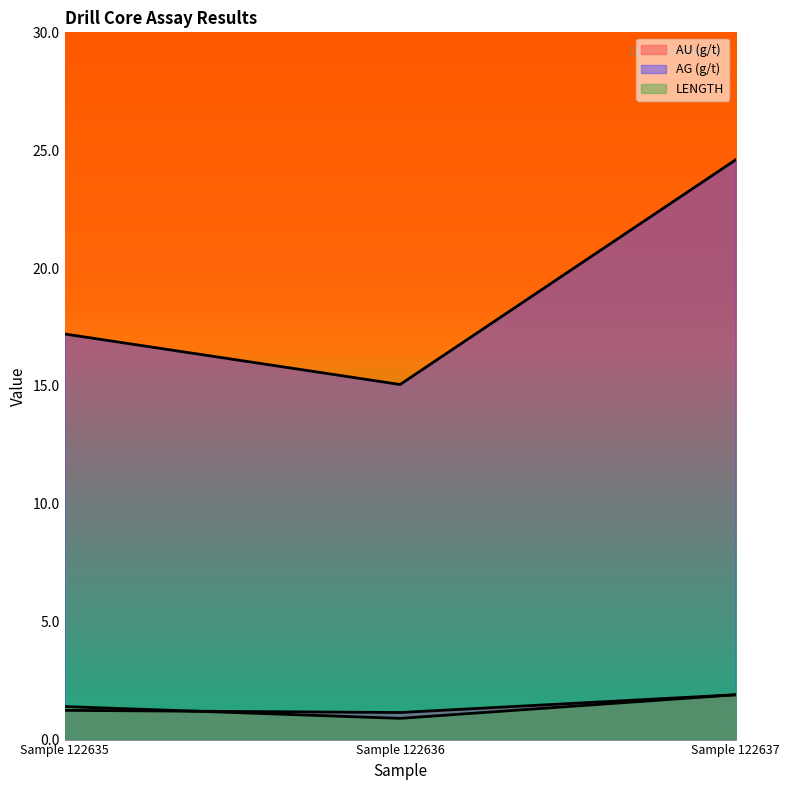

How many AU (g/t) values are between 1 and 2?

3